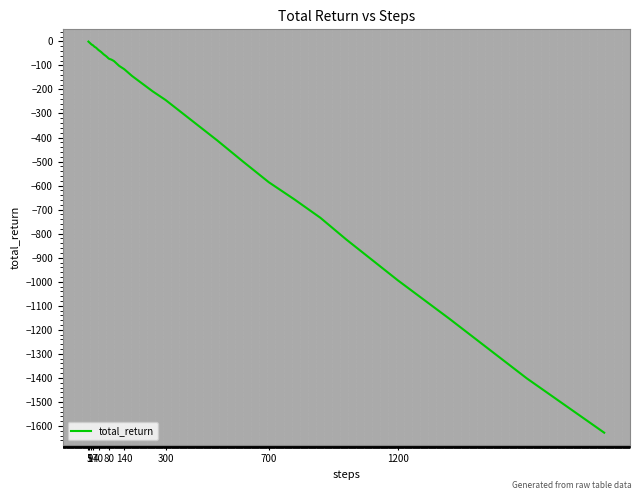

Is this an area chart (filled region under the line)?

No